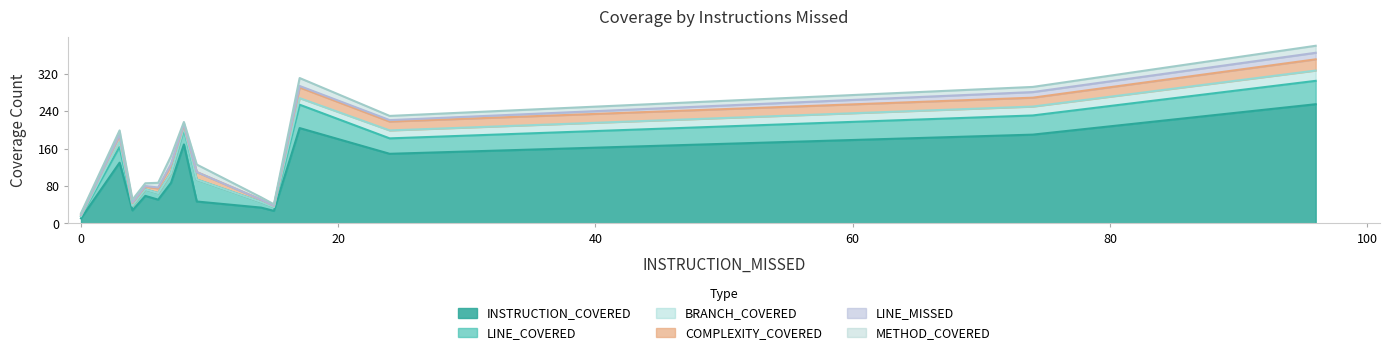

Is it true that LINE_COVERED equals 21 at 74?

False